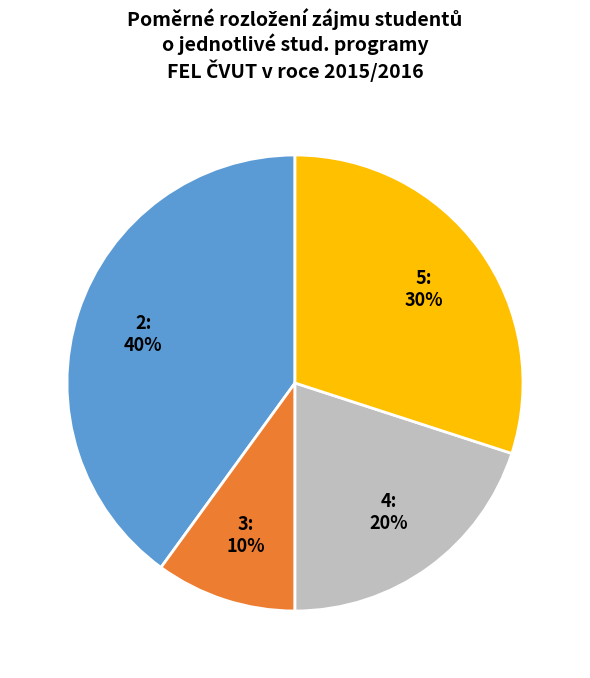

Is there a majority slice in this chart?

No